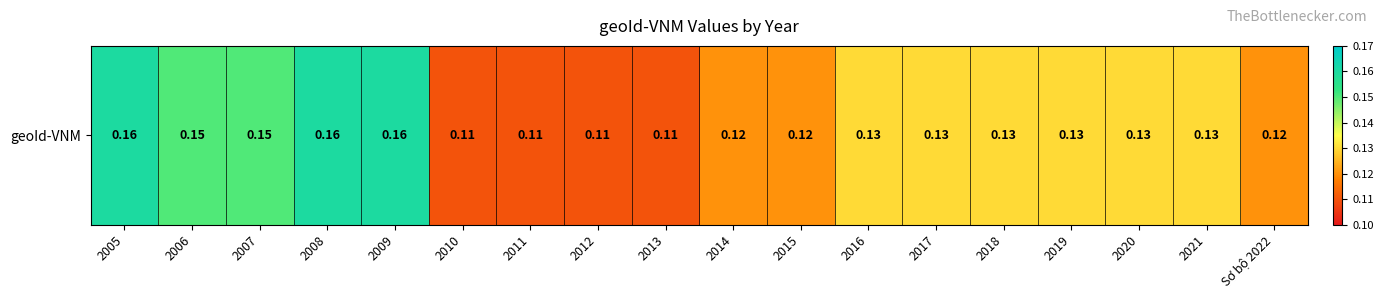

At which category does the chart reach its minimum across all series?

2010